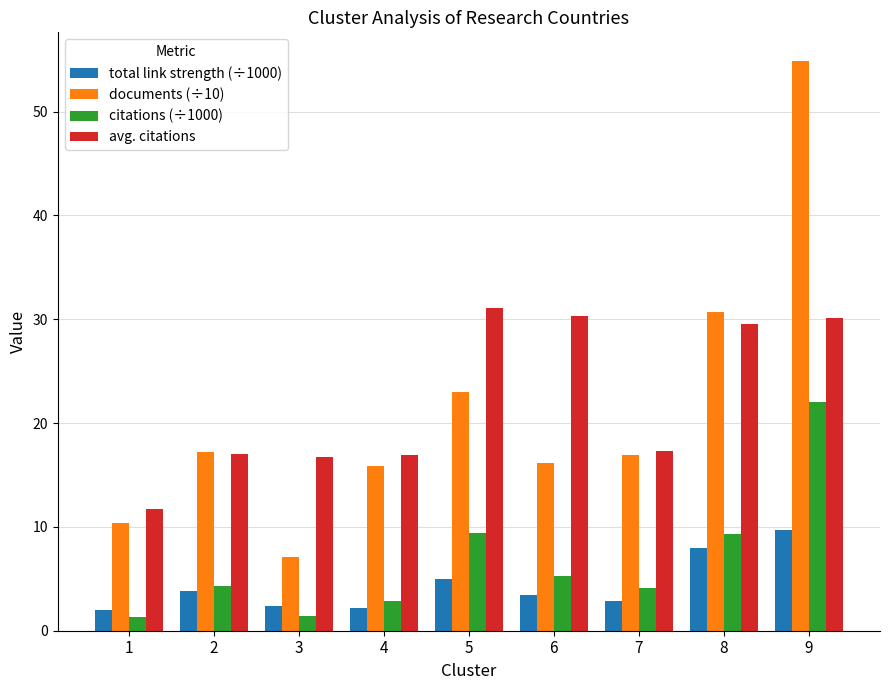

Where does the citations (÷1000) series first go above 4?

2